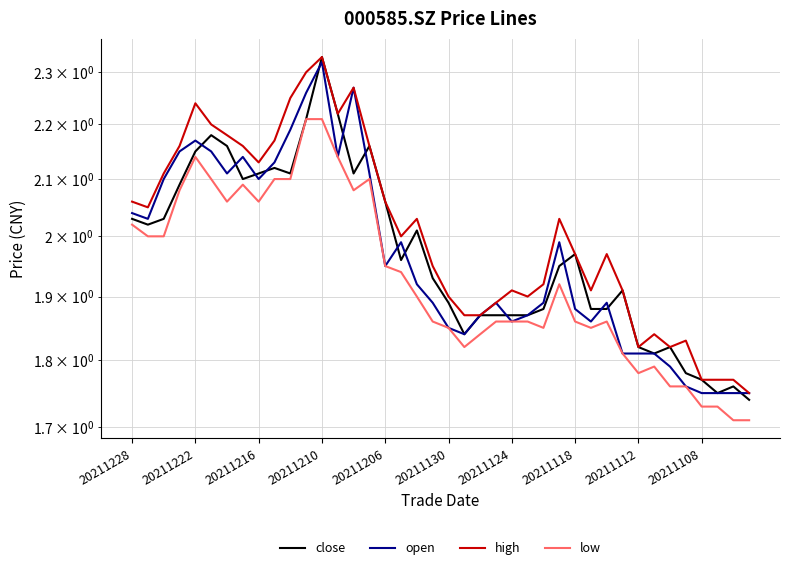

After their last crossing, which series has the higher values: open or close?

open